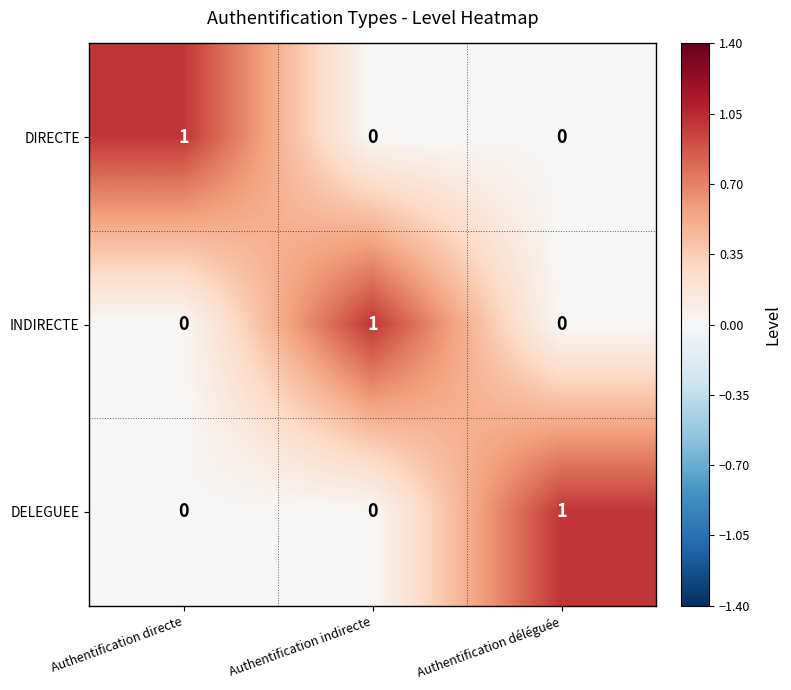

At which label does INDIRECTE reach its peak?

Authentification indirecte